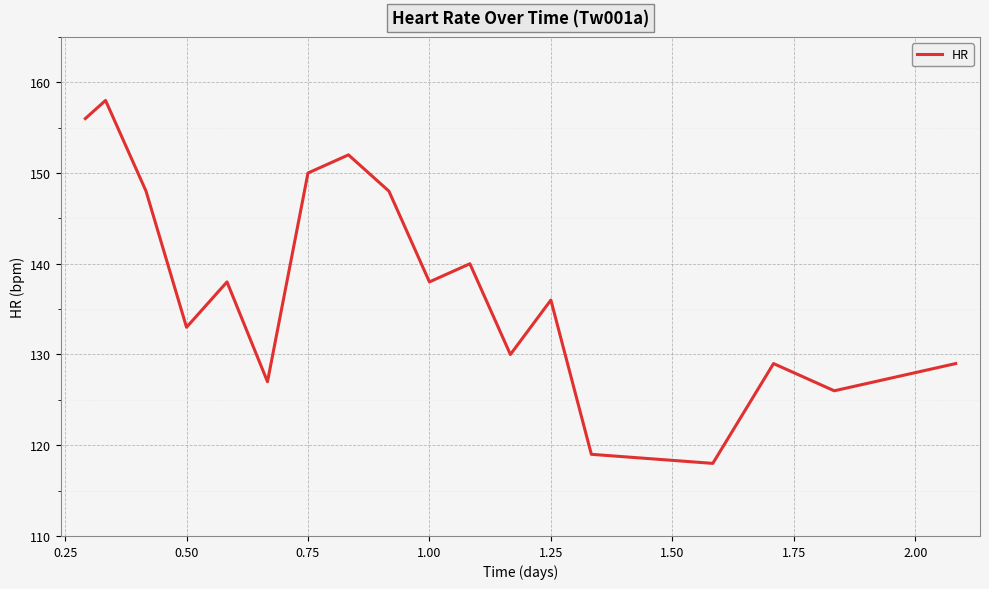

What is the difference between the maximum and minimum values?

40